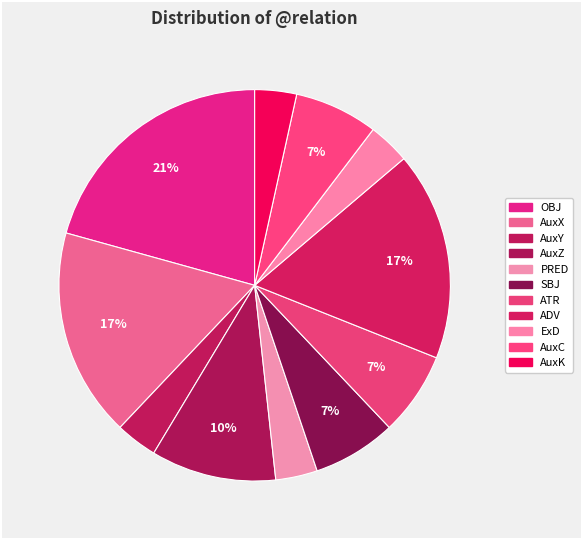

Count the number of slices in the pie.

11